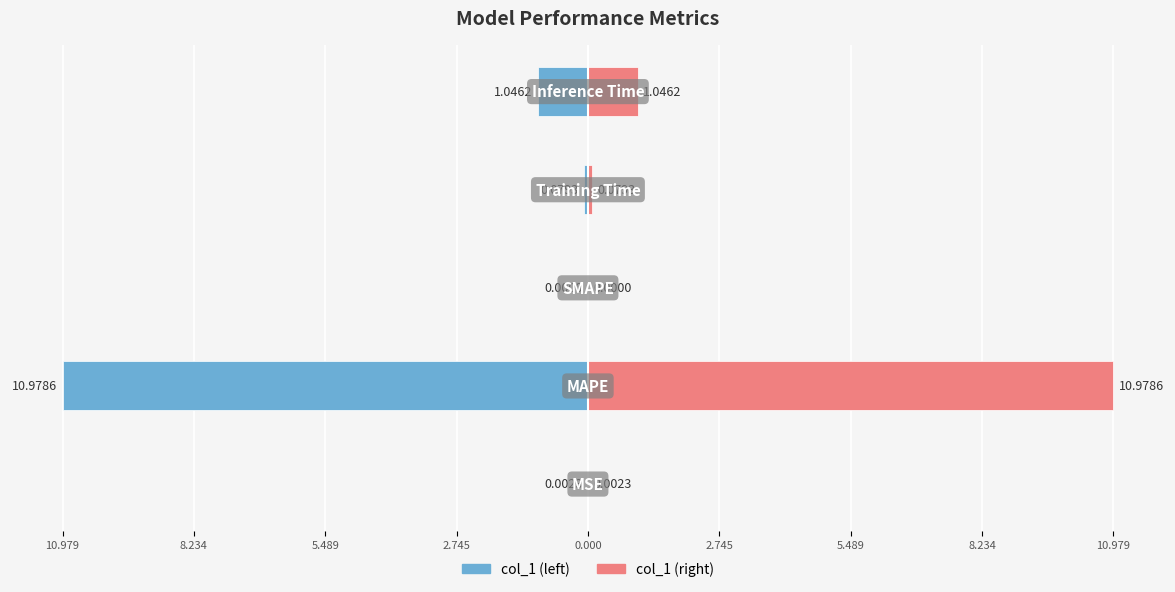

Is it true that col_1 (left) equals -1.0 at 0.000?

True